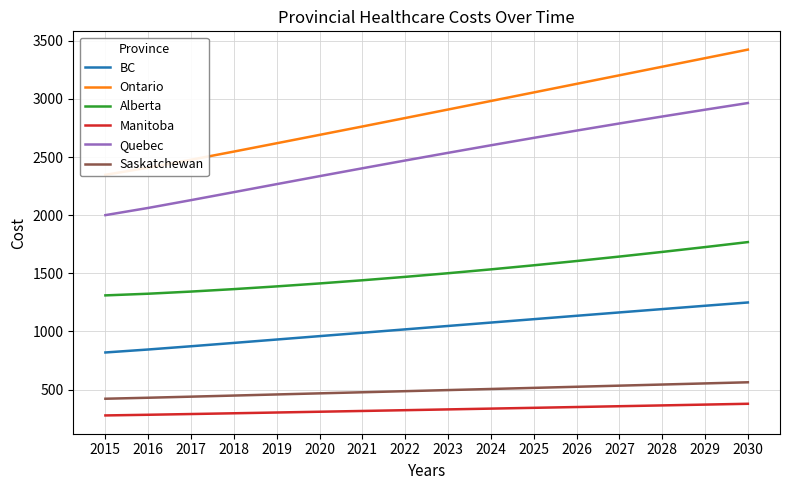

What is the value of the BC point at the 4th from the left?

901.5